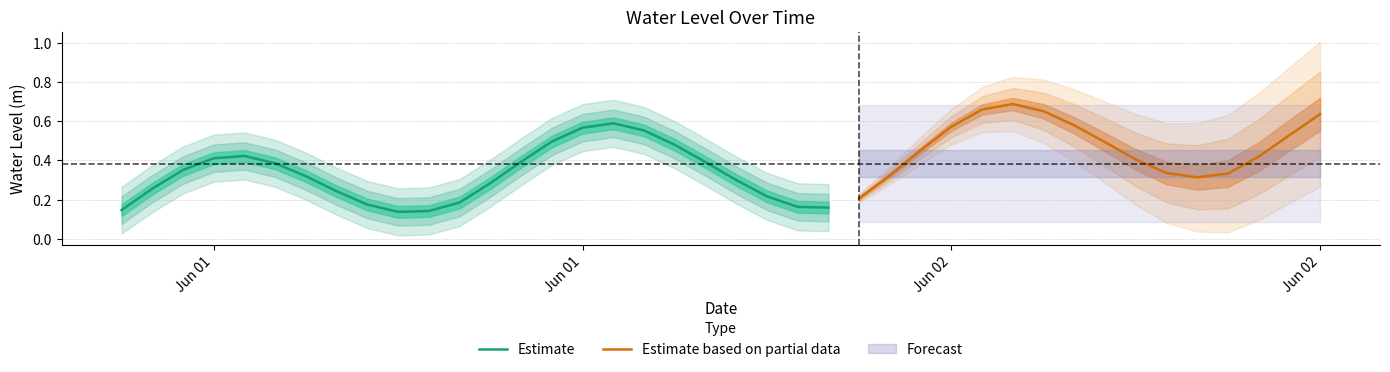

What is the difference between the maximum and minimum values?

0.6